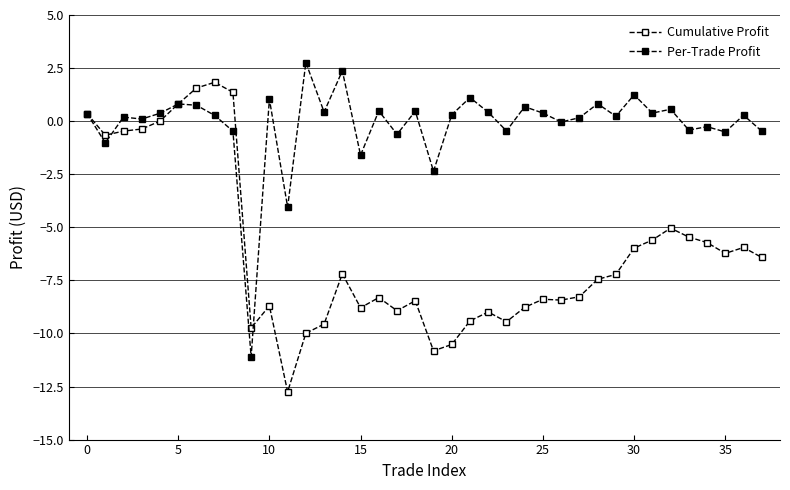

What is the label of the 12th point from the left?

11